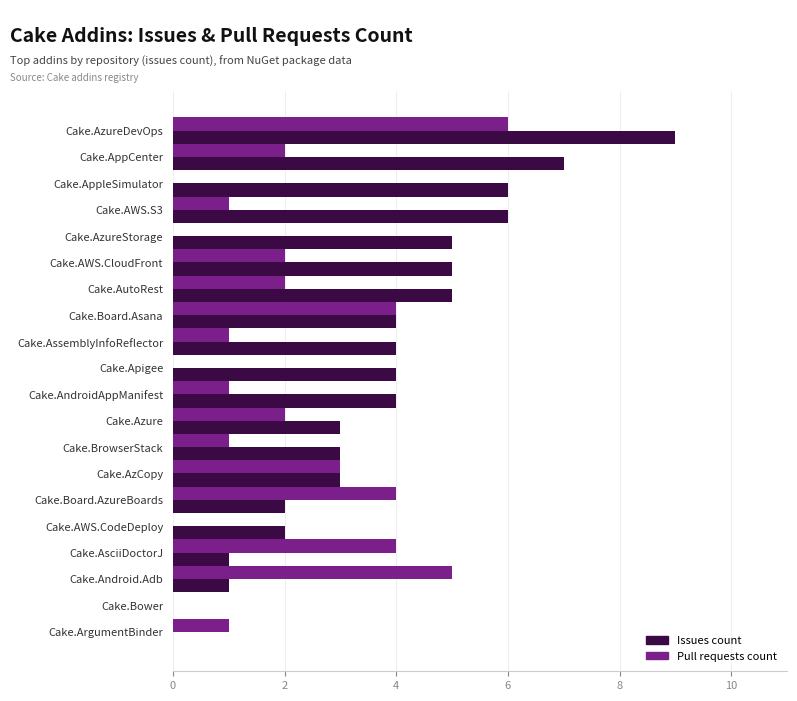

At which category is the sum across all series the highest?

Cake.AzureDevOps